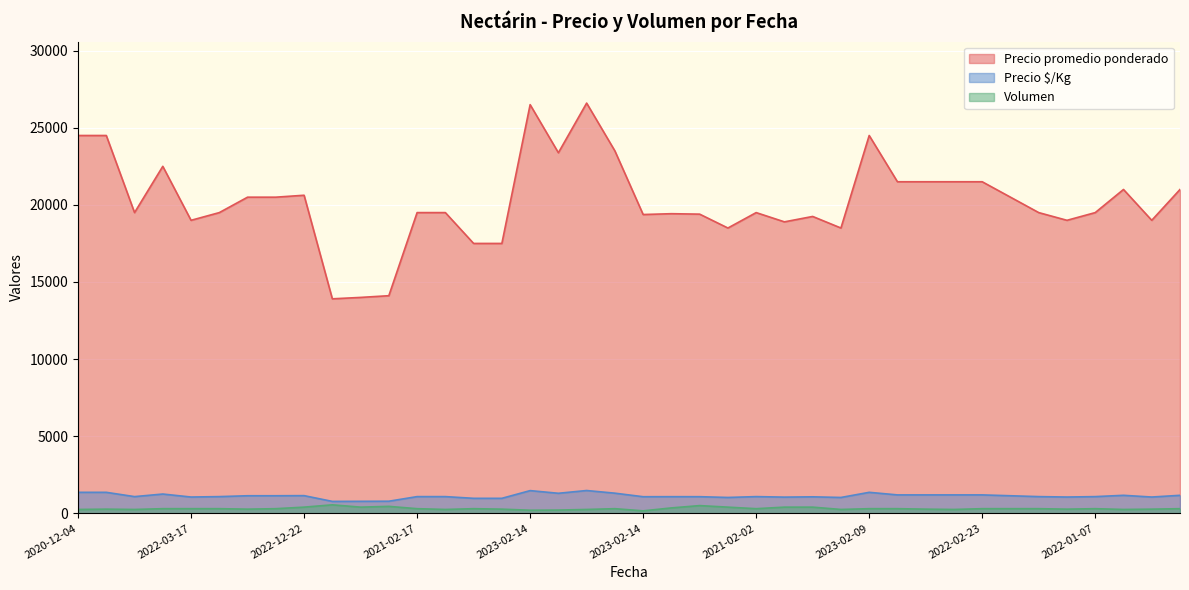

The Volumen series shows 250 at 2020-12-04. True or false?

True